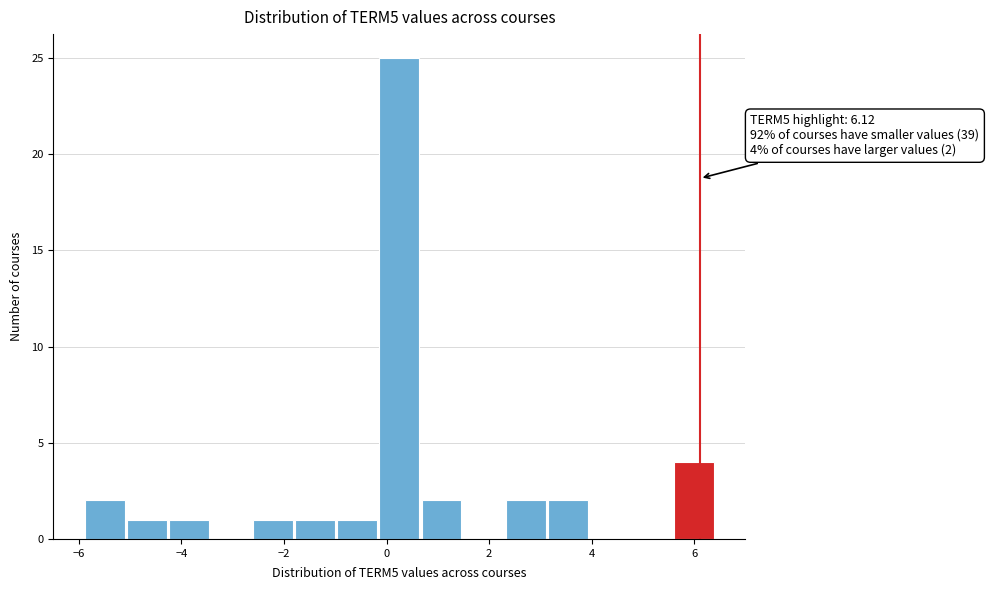

Over which range of the x-axis is the bar tallest?

-0.2 to 0.6